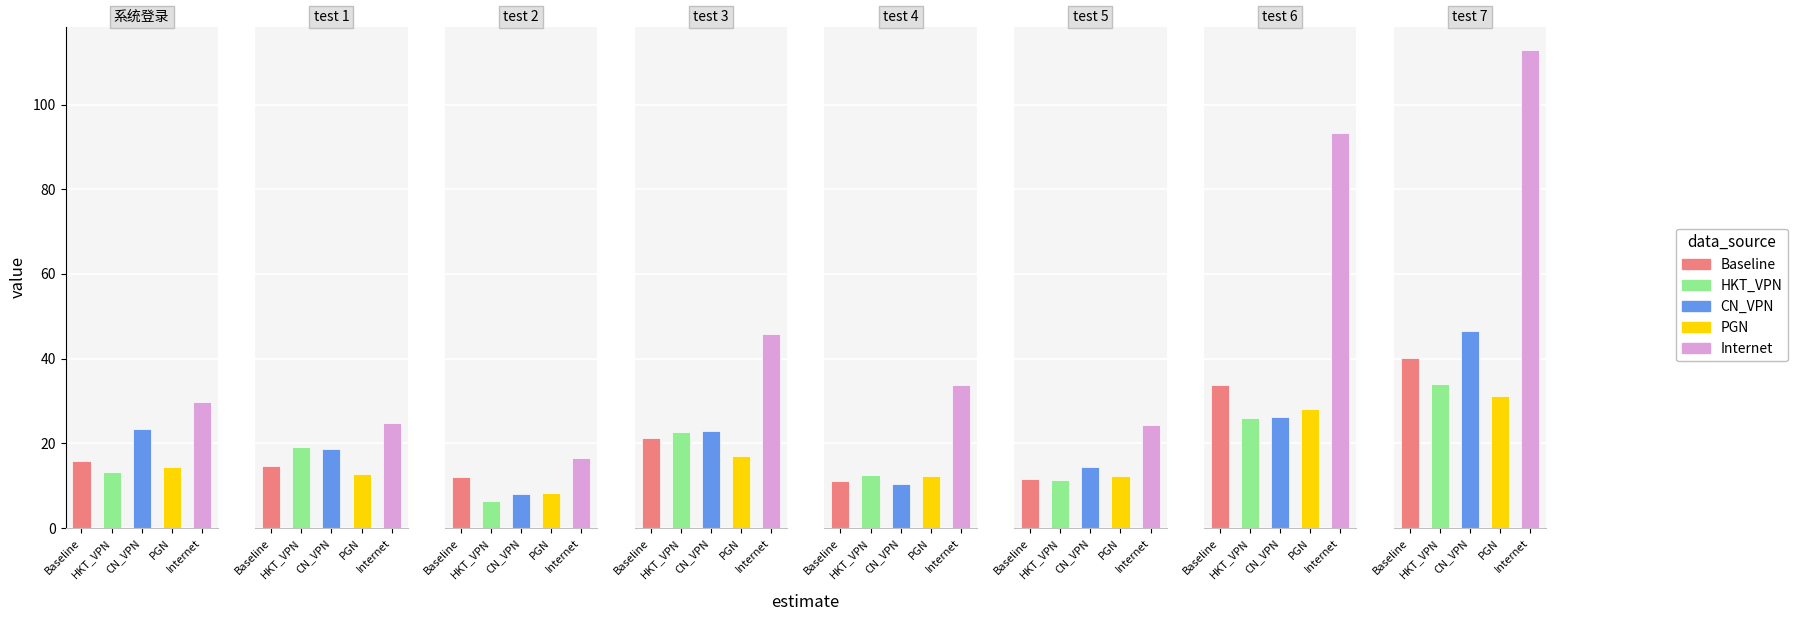

Rank the series by their maximum value, from highest to lowest.

Internet, CN_VPN, Baseline, HKT_VPN, PGN